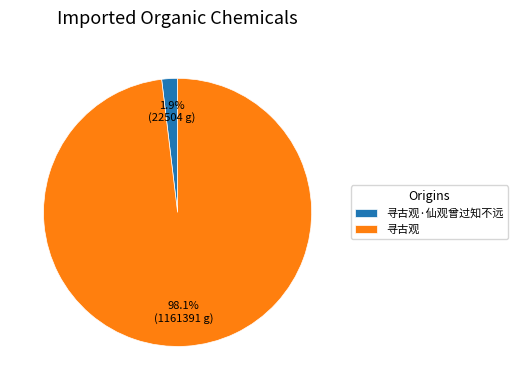

To the nearest percent, what percentage of the pie is 寻古观·仙观曾过知不远?

2%